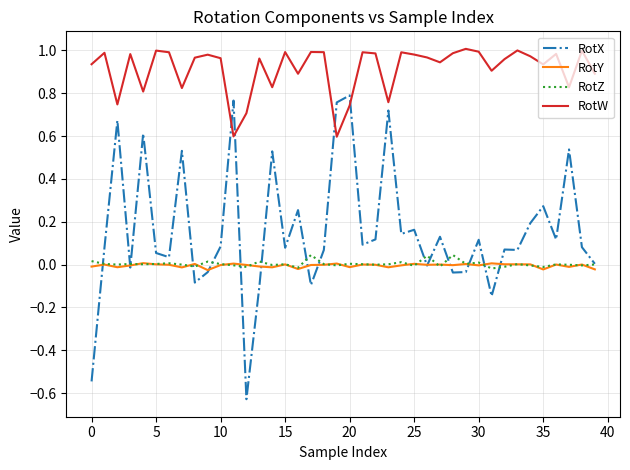

What is the difference between the maximum and second lowest values in the RotX series?

1.3